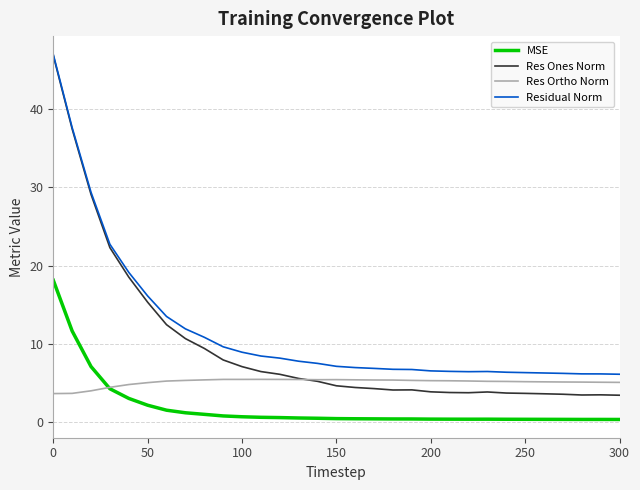

Rank the series by their average value, from highest to lowest.

Residual Norm, Res Ones Norm, Res Ortho Norm, MSE